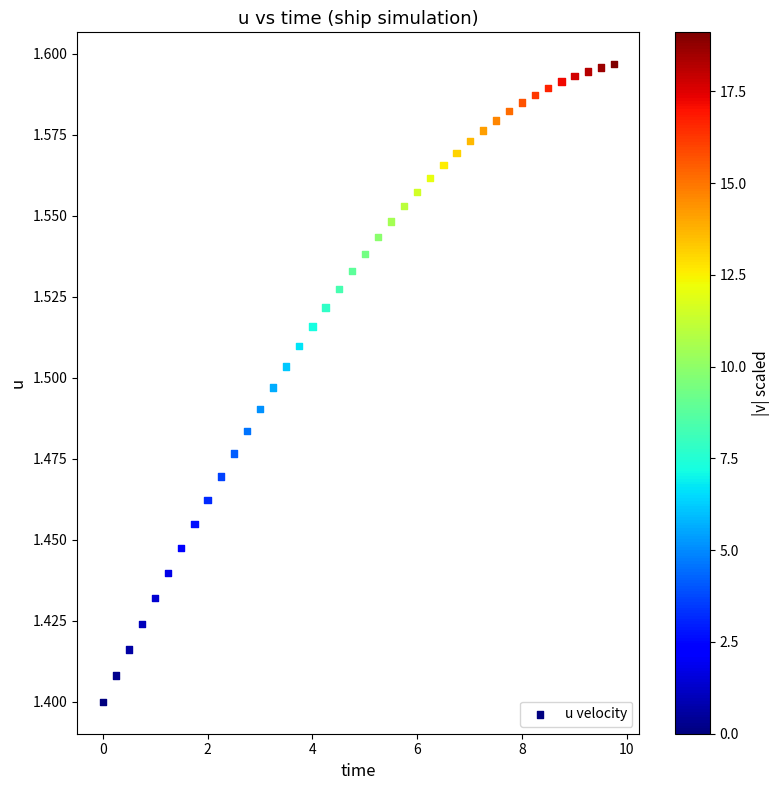

What is the range of X values (max minus min)?

9.8